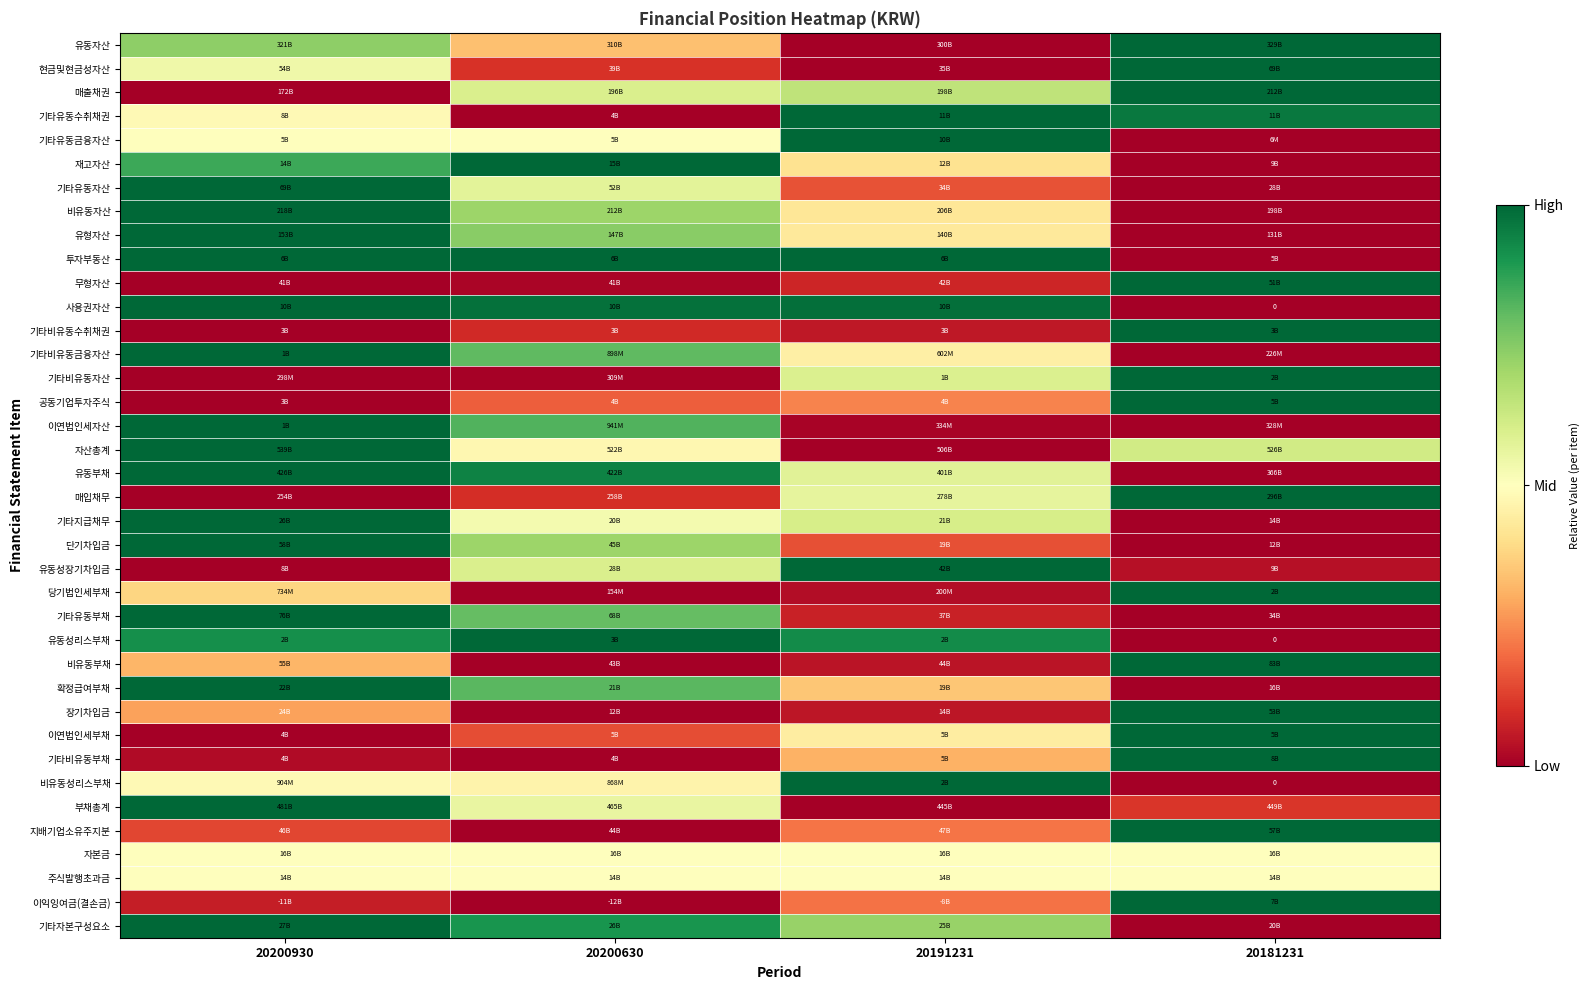

What is the greatest value displayed?

1.0